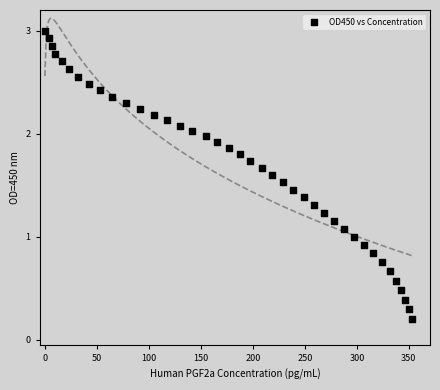

What is the range of Y values (max minus min)?

2.8